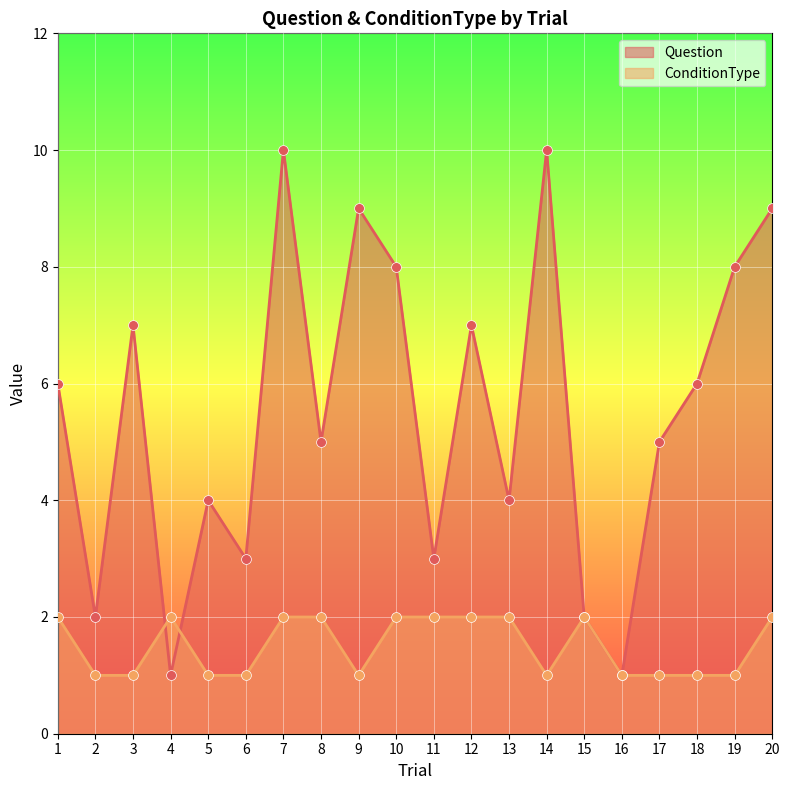

Which series contains the highest Y value?

Question